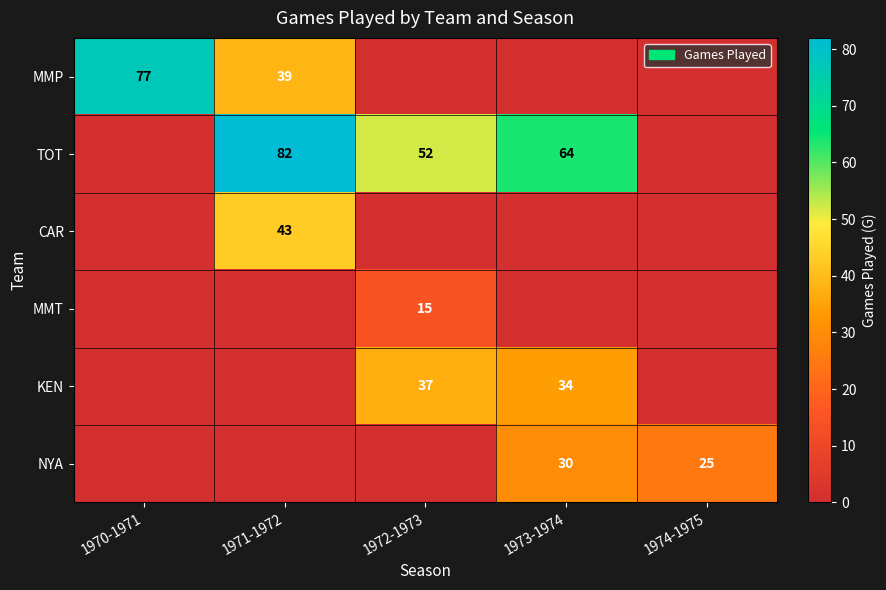

Is it true that MMT equals 6 at 1972-1973?

False